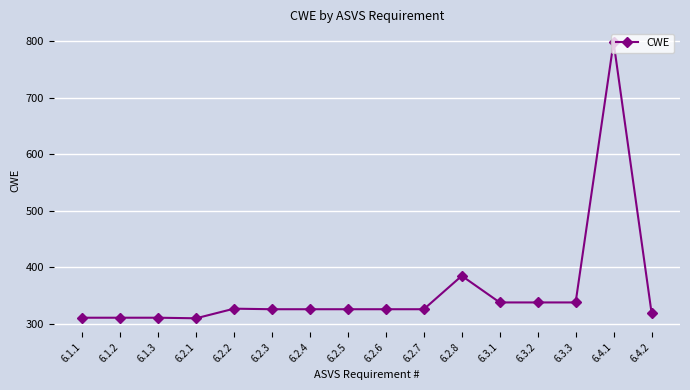

Where is the data nearest to the value 554?

6.2.8